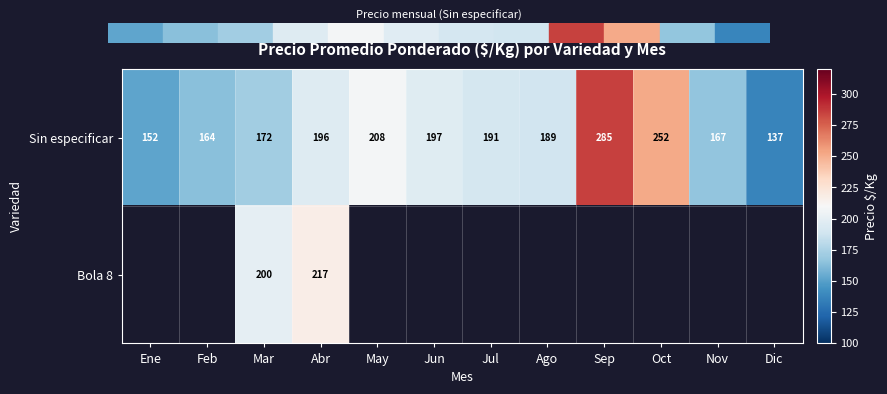

The value of Sin especificar at Nov is 279. True or false?

False